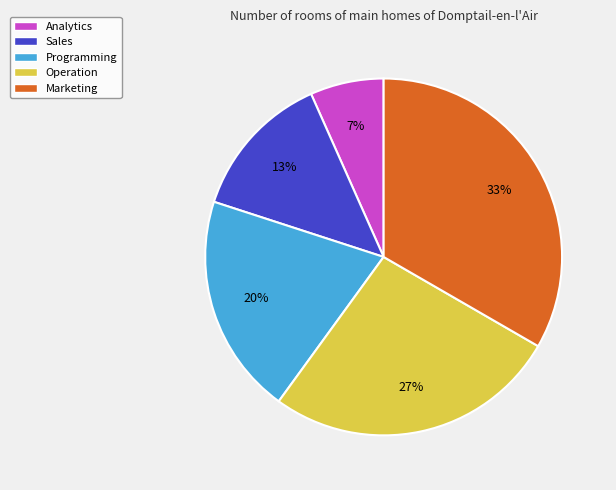

How many slices are in this pie chart?

5